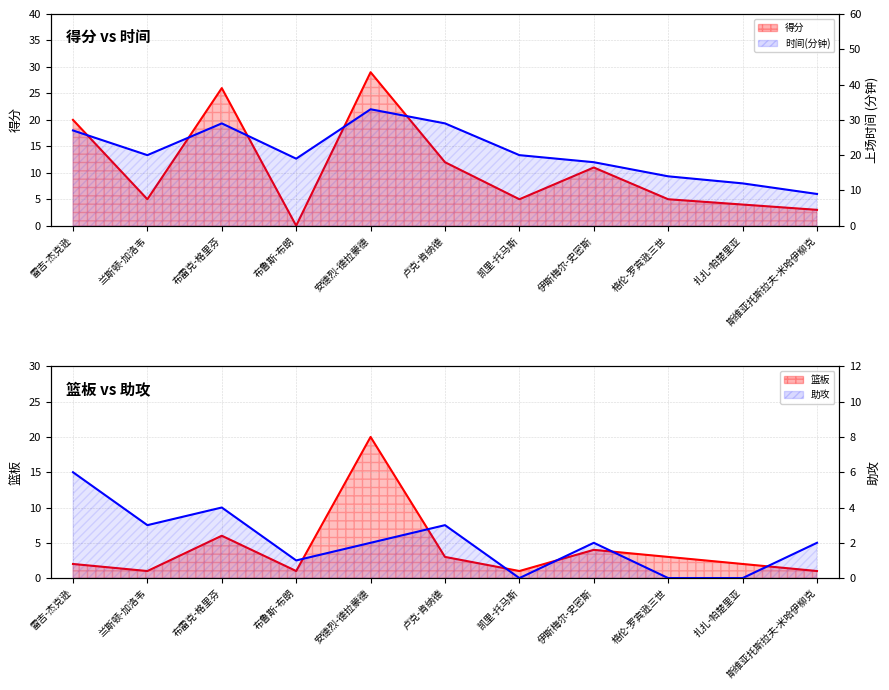

The 助攻 series shows 2 at 格伦-罗宾逊三世. True or false?

False